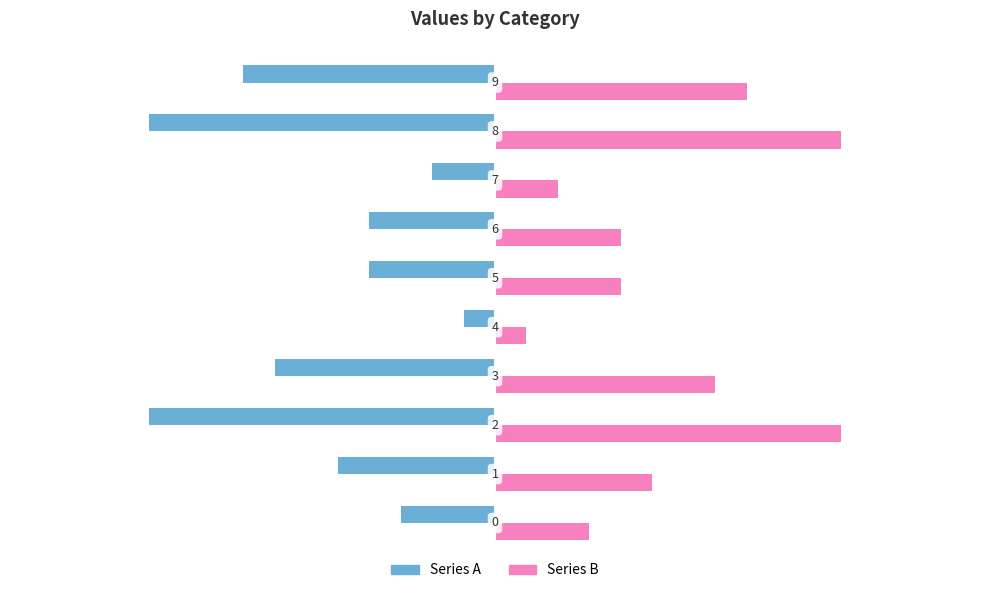

What is the greatest value displayed?

11